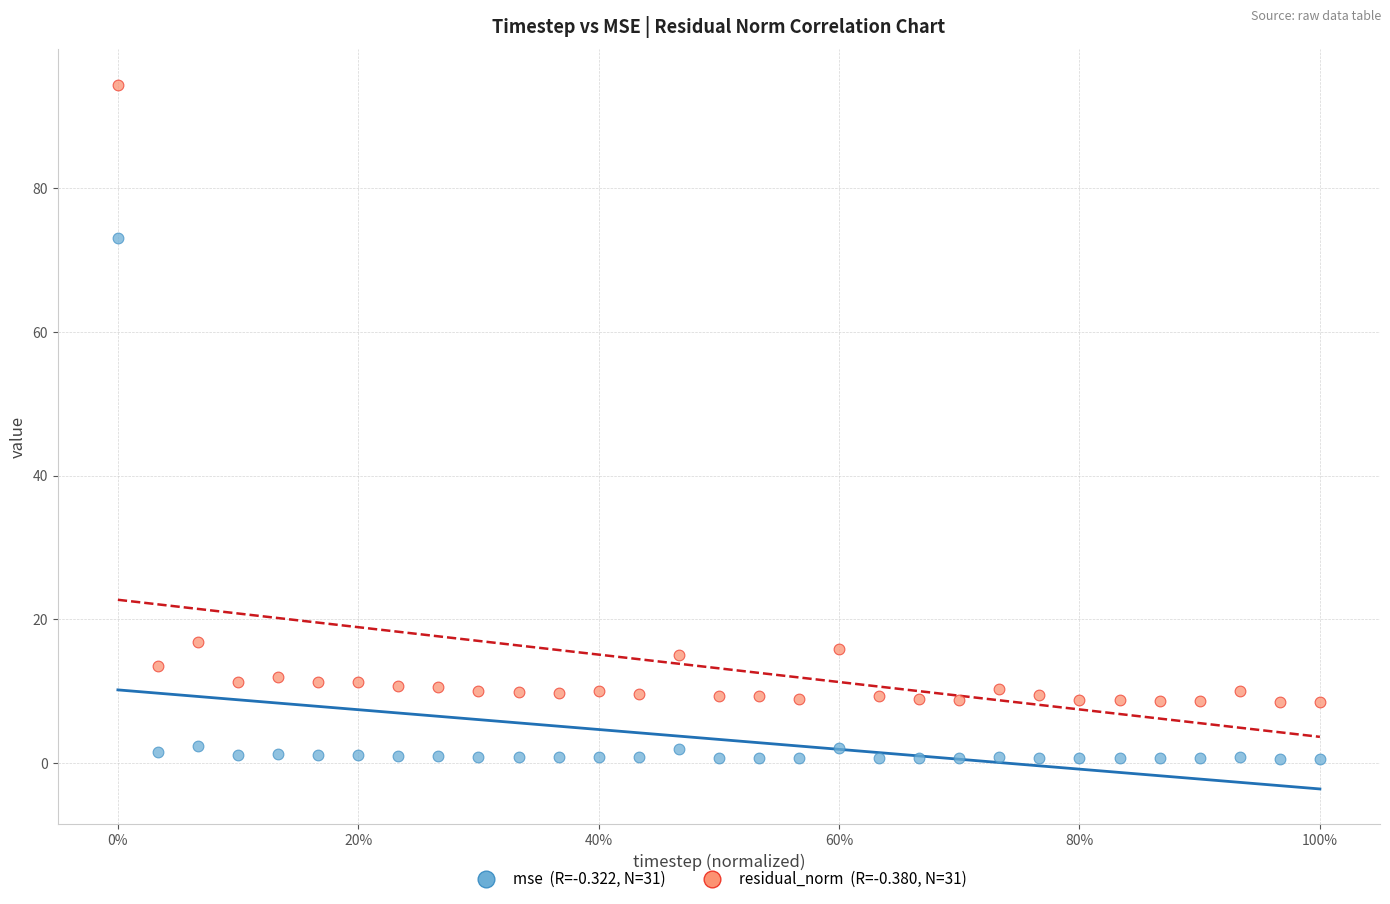

Across all series, what Y value is closest to 47?

73.1